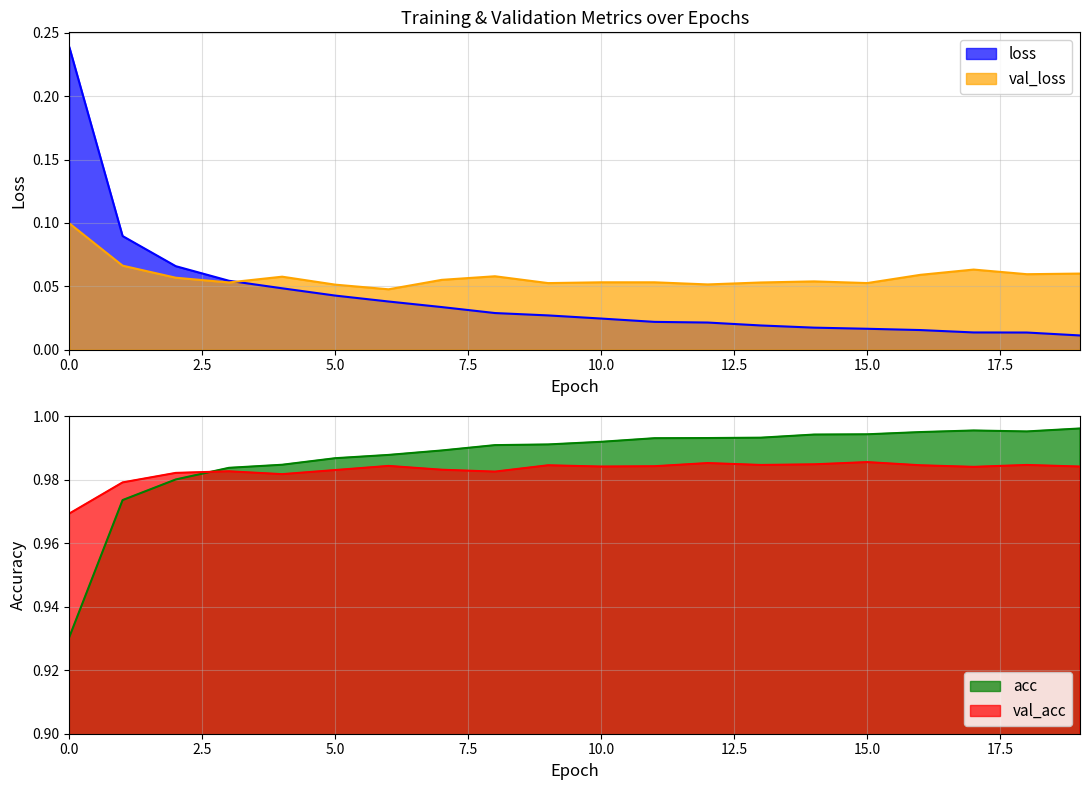

True or false: val_acc has a value of 1.3 at 14.

False